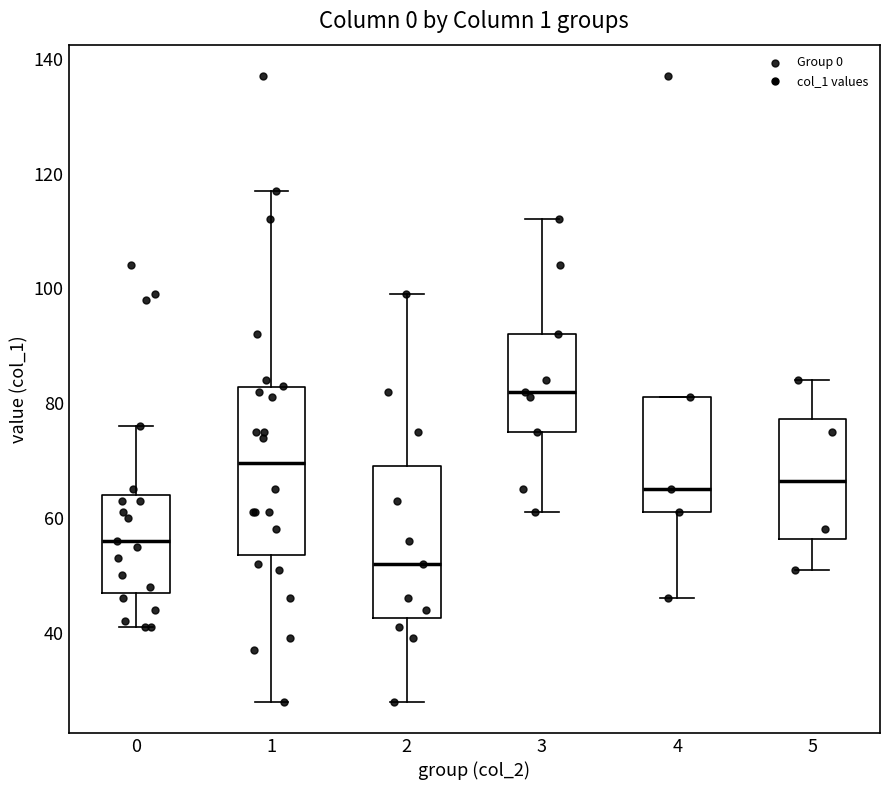

Reading left to right, transcribe this box plot: for each box, give where its median line is, the range the box spans, and where its two whiskers end, as read against the y-axis. The values are not printed on the chart, so give them approximately, as read against the axis.

0: median 56, box 48 to 64, whiskers 42 to 76
1: median 70, box 54 to 82, whiskers 28 to 118
2: median 52, box 42 to 70, whiskers 28 to 100
3: median 82, box 76 to 92, whiskers 62 to 112
4: median 66, box 62 to 82, whiskers 46 to 82
5: median 66, box 56 to 78, whiskers 52 to 84